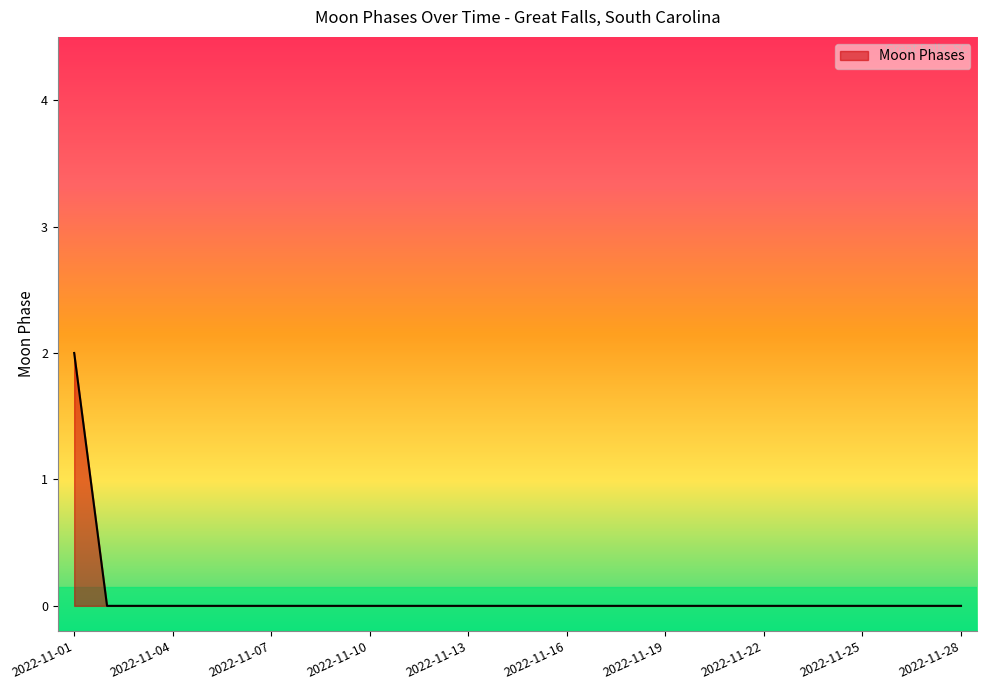

Count the values in the range 0 to 1.

27